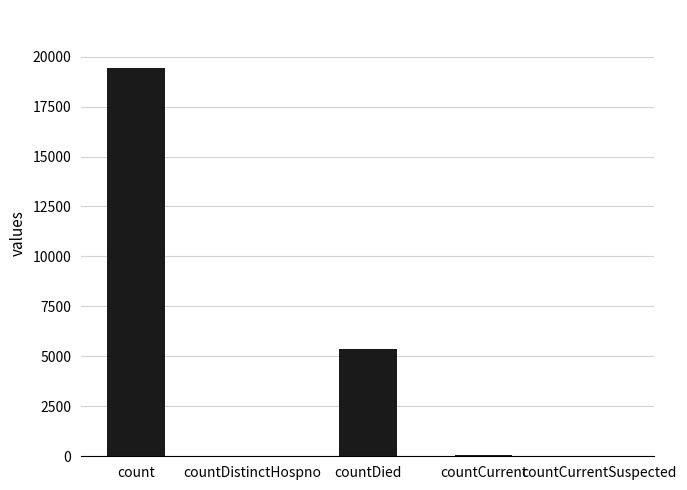

What is the change in value from count to countDied?

-14063